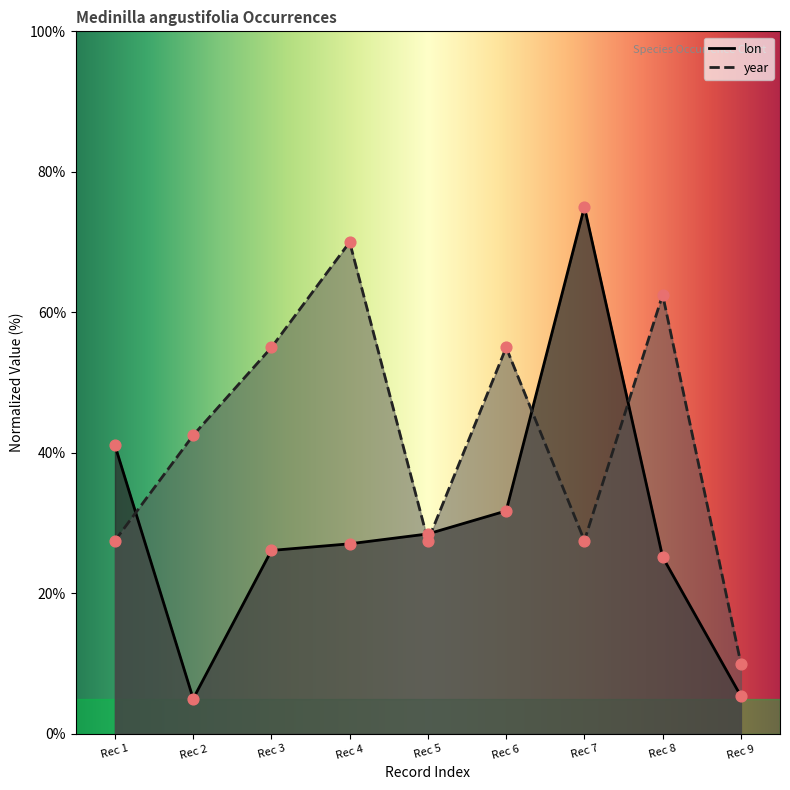

Which series contains the highest Y value?

lon